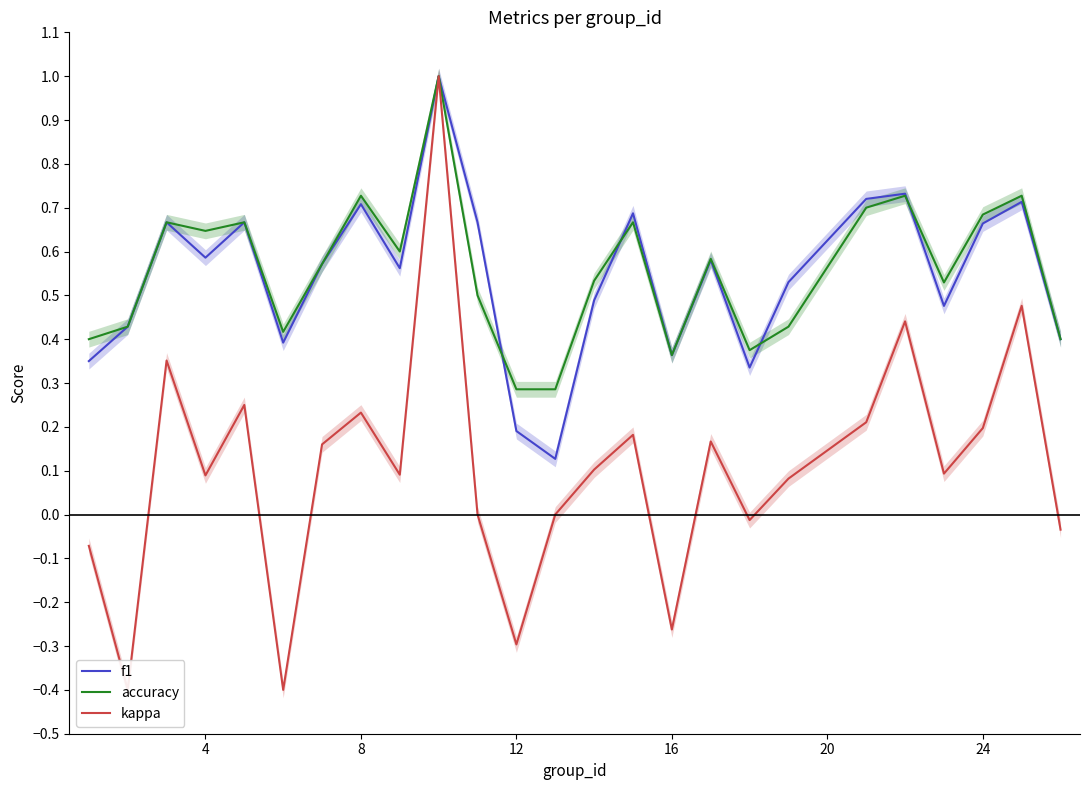

True or false: accuracy has more than 1 interior local peaks.

True